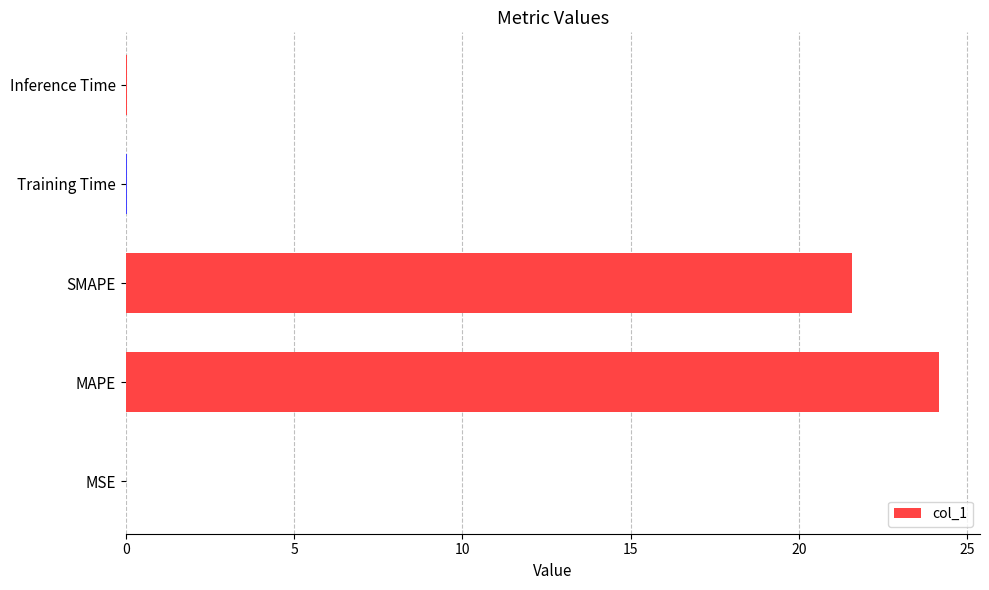

What is the maximum value shown in the chart?

24.2